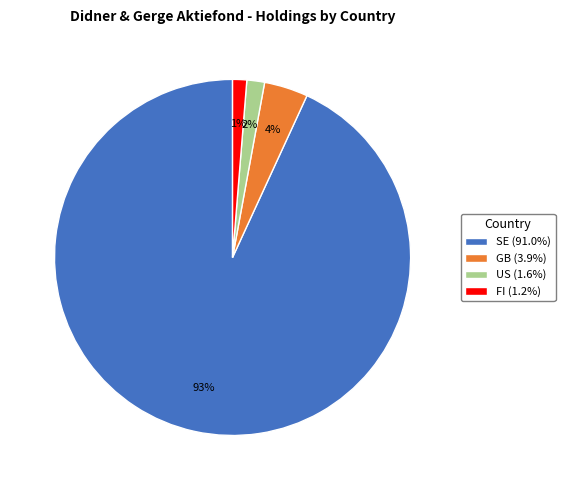

To the nearest percent, what percentage of the pie is FI (1.2%)?

1%